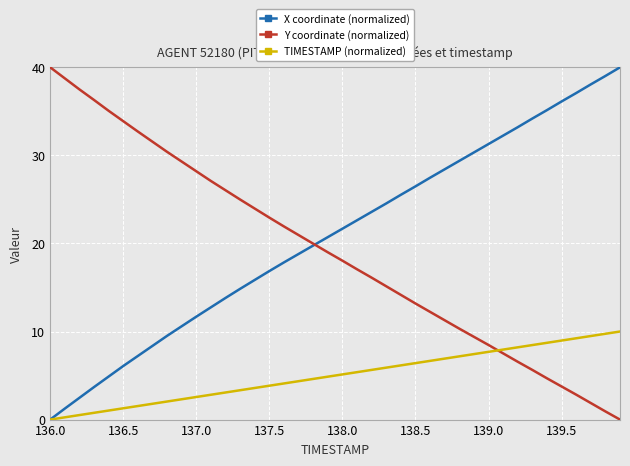

Which series has the largest total across all categories?

X coordinate (normalized)